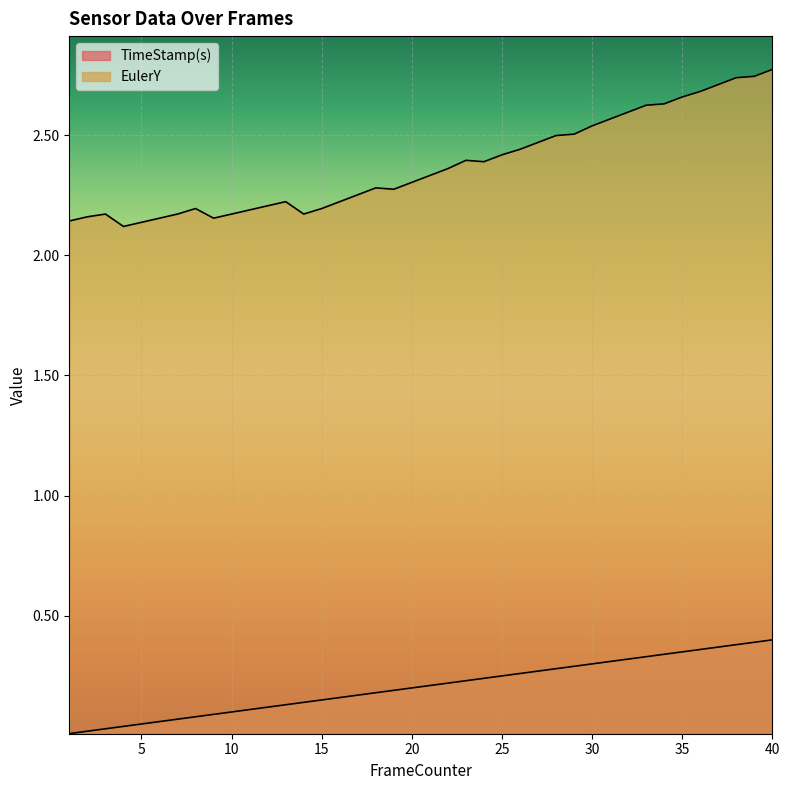

At which category is the sum across all series the highest?

40